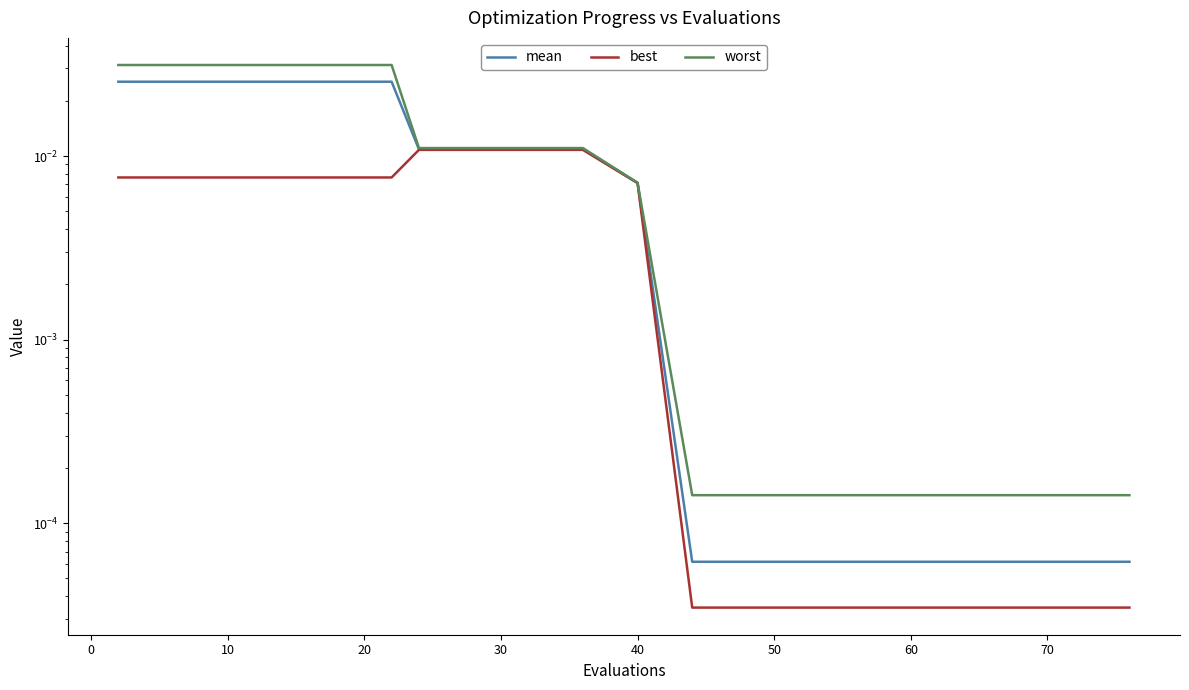

True or false: mean has a value of 0.0 at 70.

True